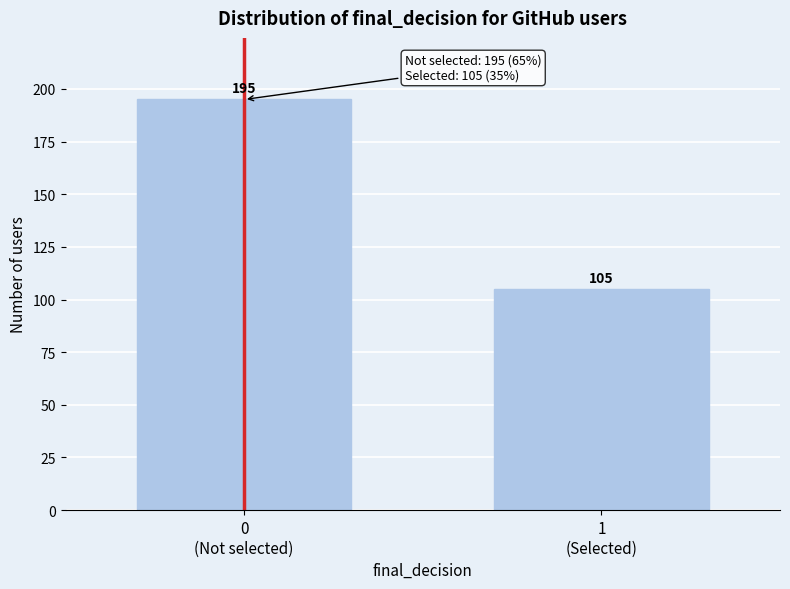

Reading left to right, extract all data points from this chart.

195	105